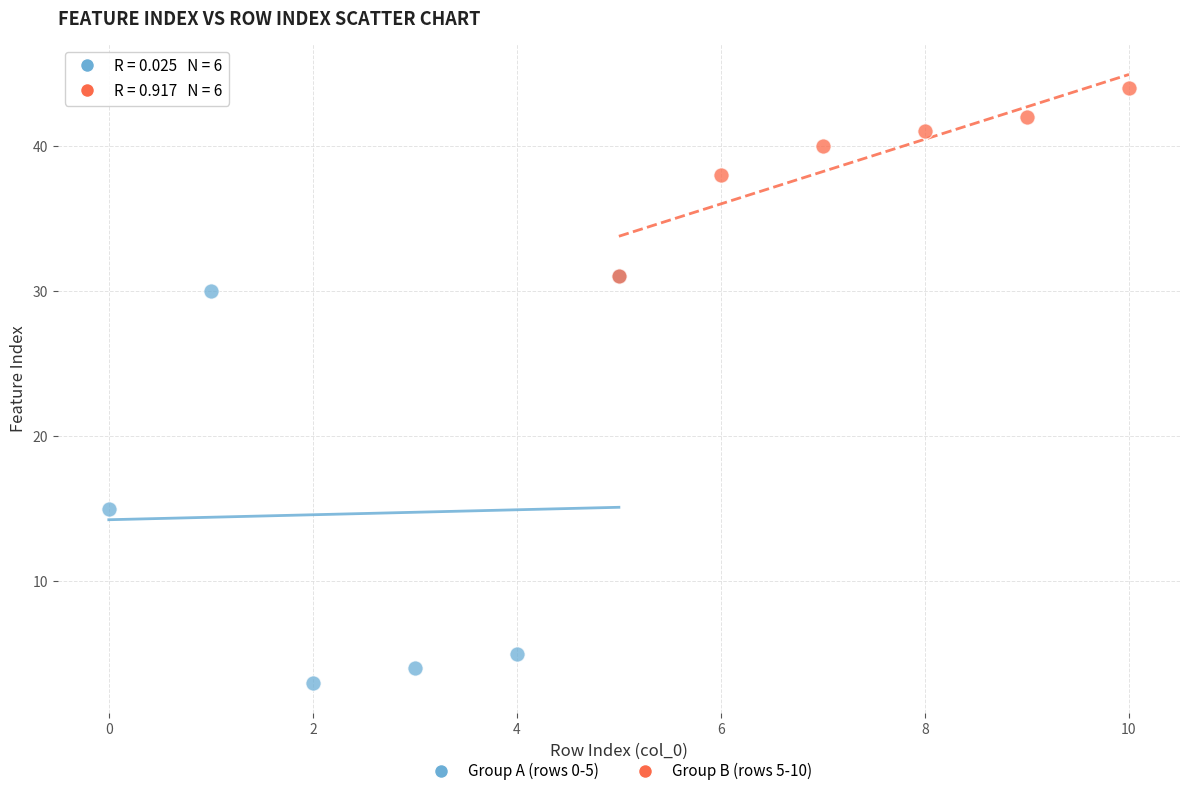

What are all the series names shown in the legend?

Group A (rows 0-5), Group B (rows 5-10)